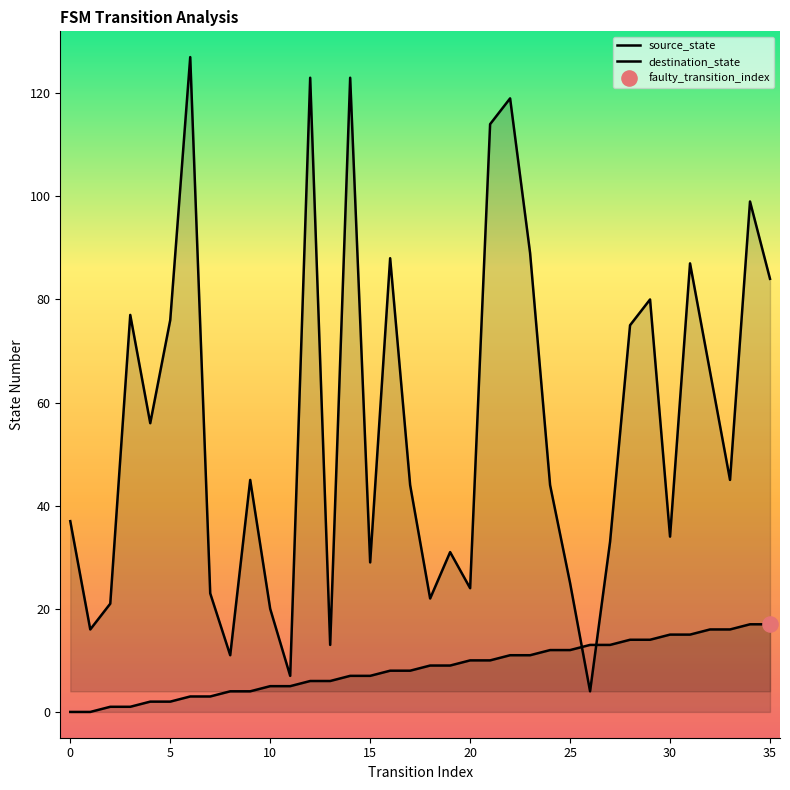

Which series has the largest total across all categories?

destination_state